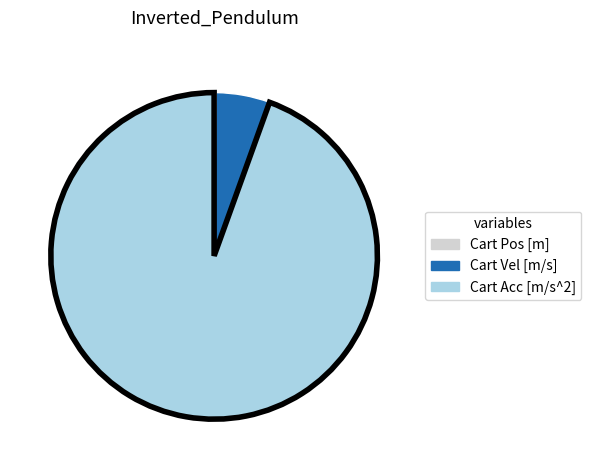

The Cart Vel [m/s] slice represents 1% of the pie. True or false?

False